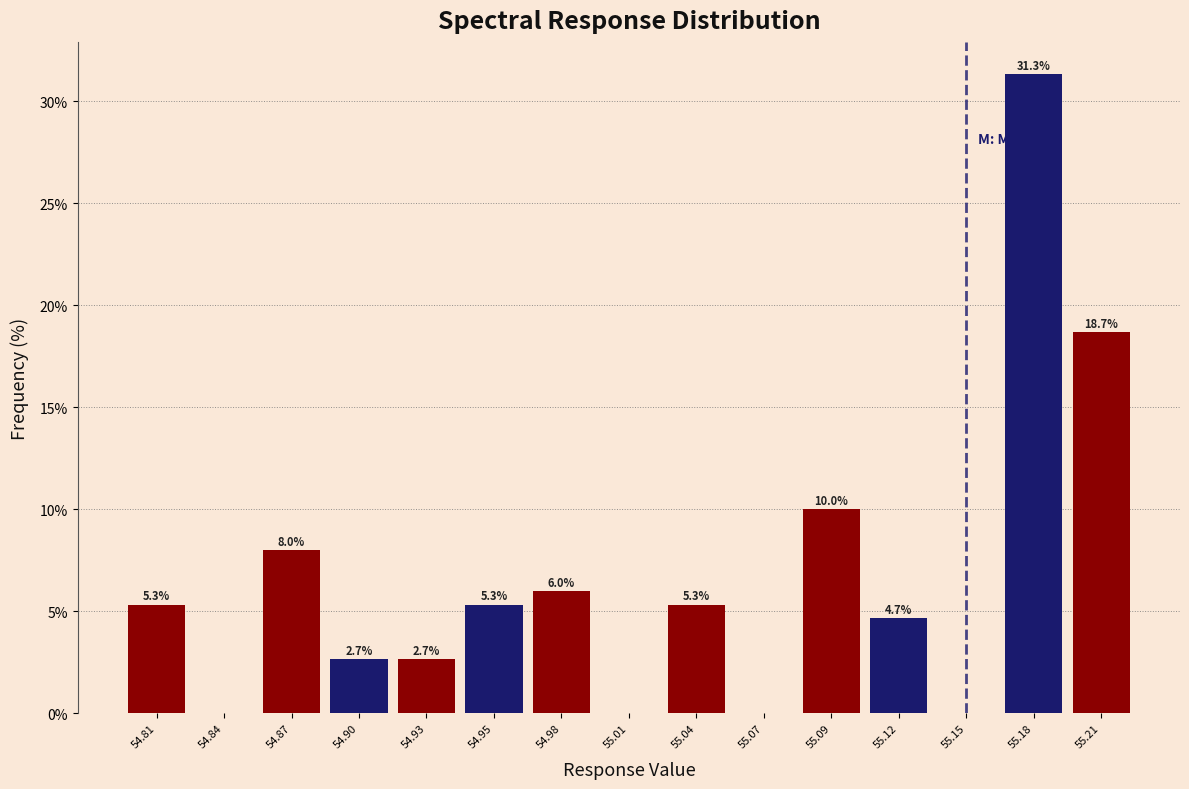

Which range on the x-axis has the tallest bar?

55.164 to 55.192